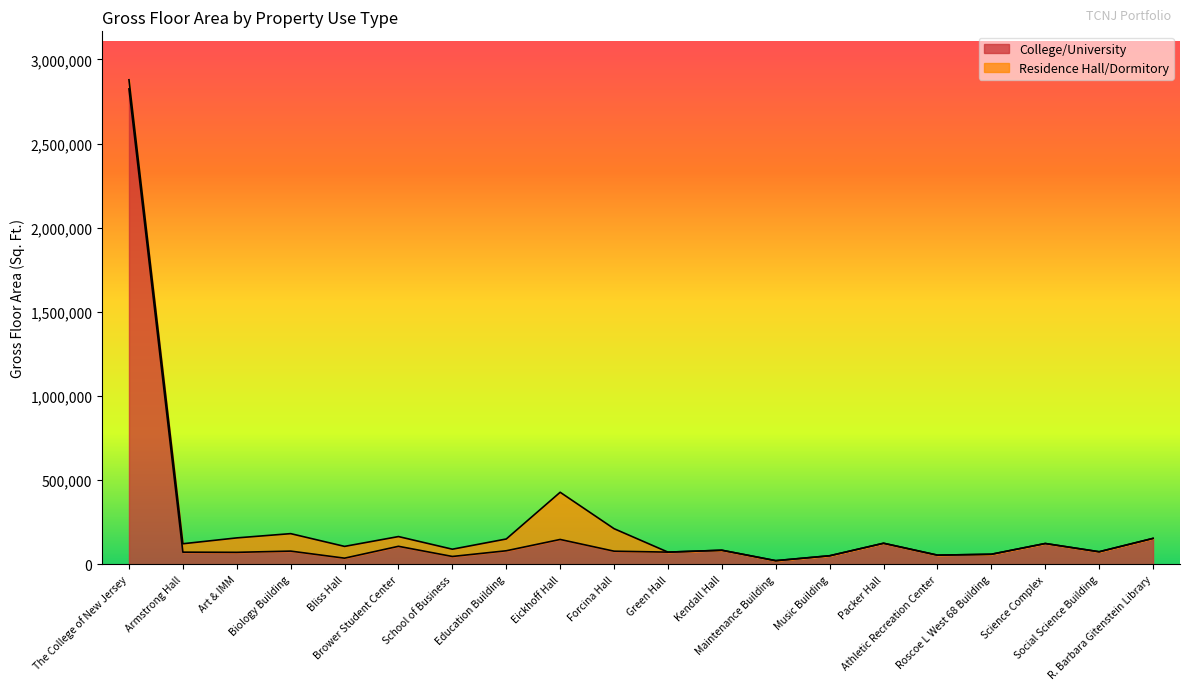

What is the difference between the values at Bliss Hall and Art & IMM?

34665